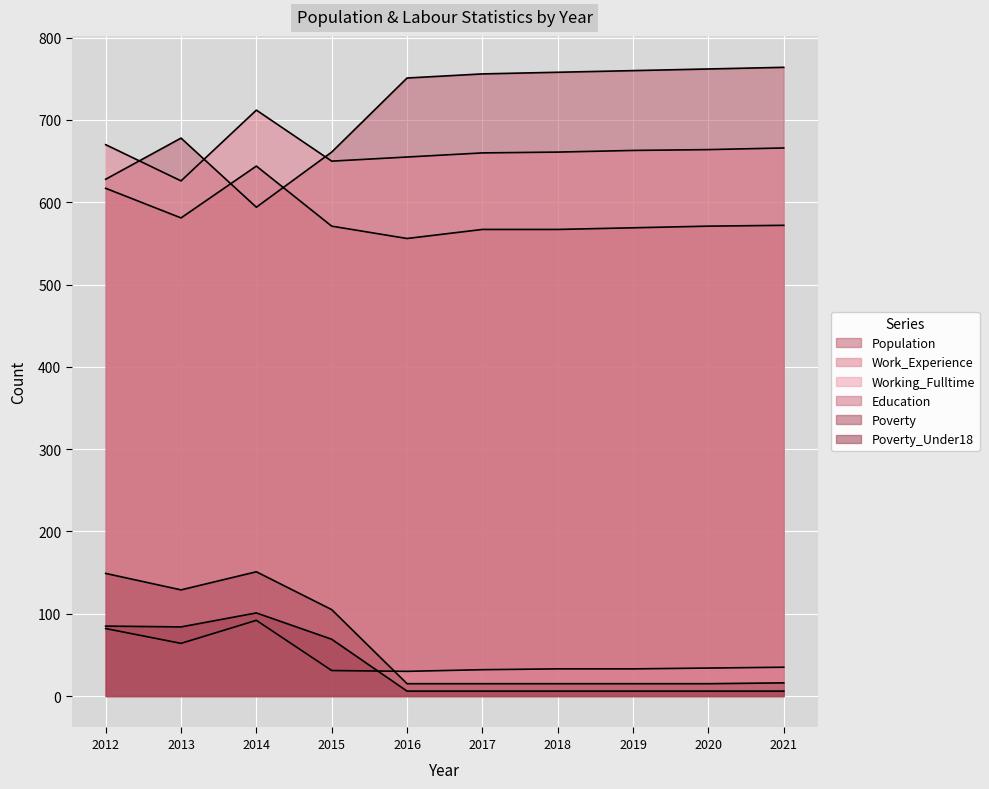

Which series has the largest total across all categories?

Population